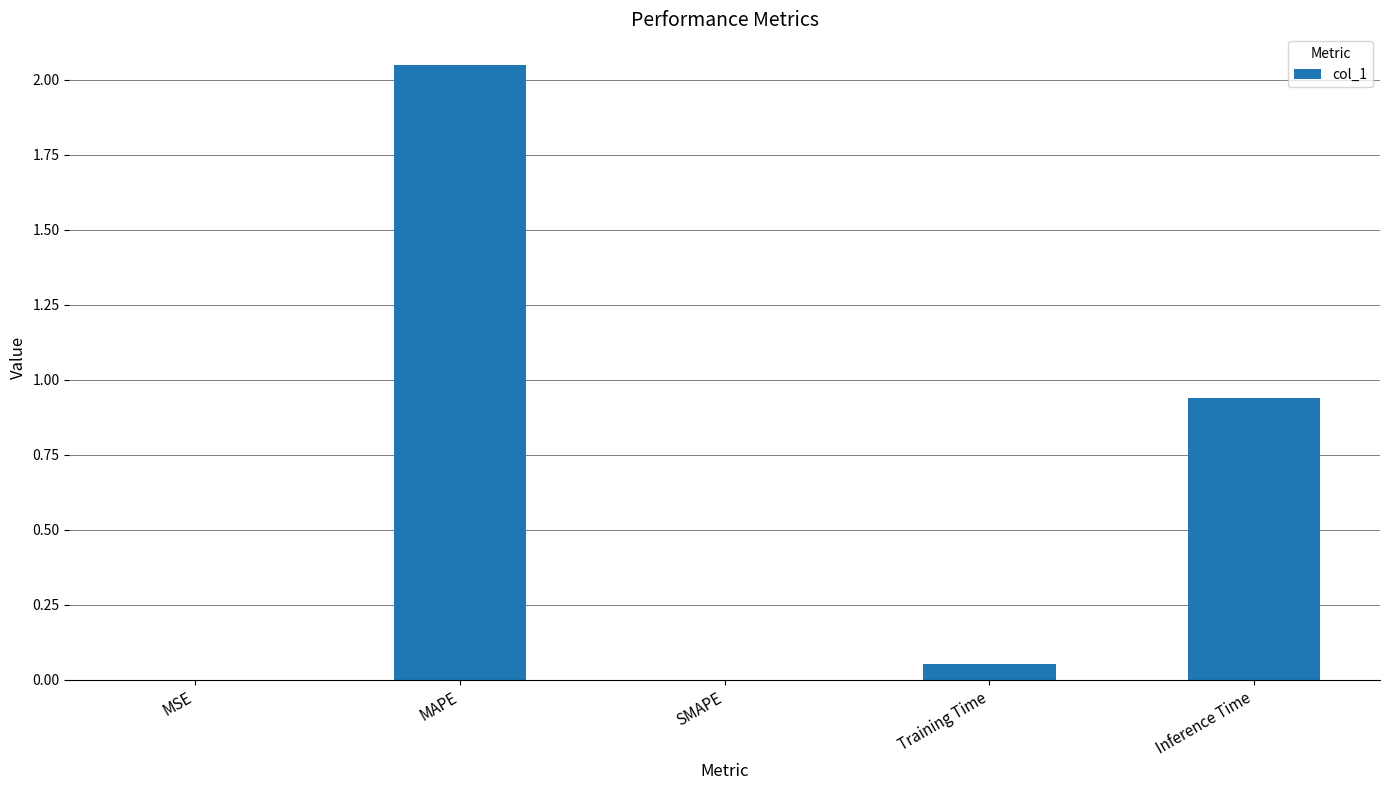

What is the change in value from SMAPE to Inference Time?

+0.9